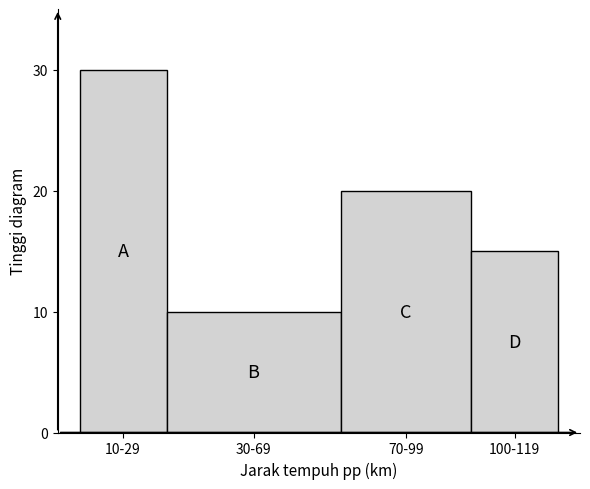

Reading left to right, extract all data points from this chart.

10-29=30	30-69=10	70-99=20	100-119=15